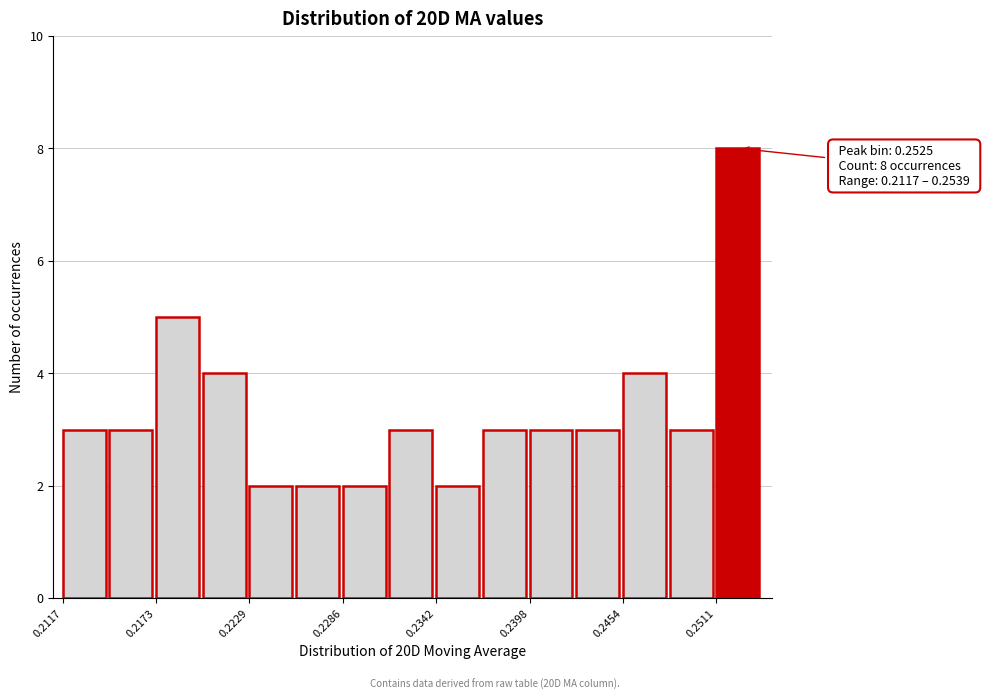

Read against the x-axis, roughly where is the centre of the tallest bar?

0.252